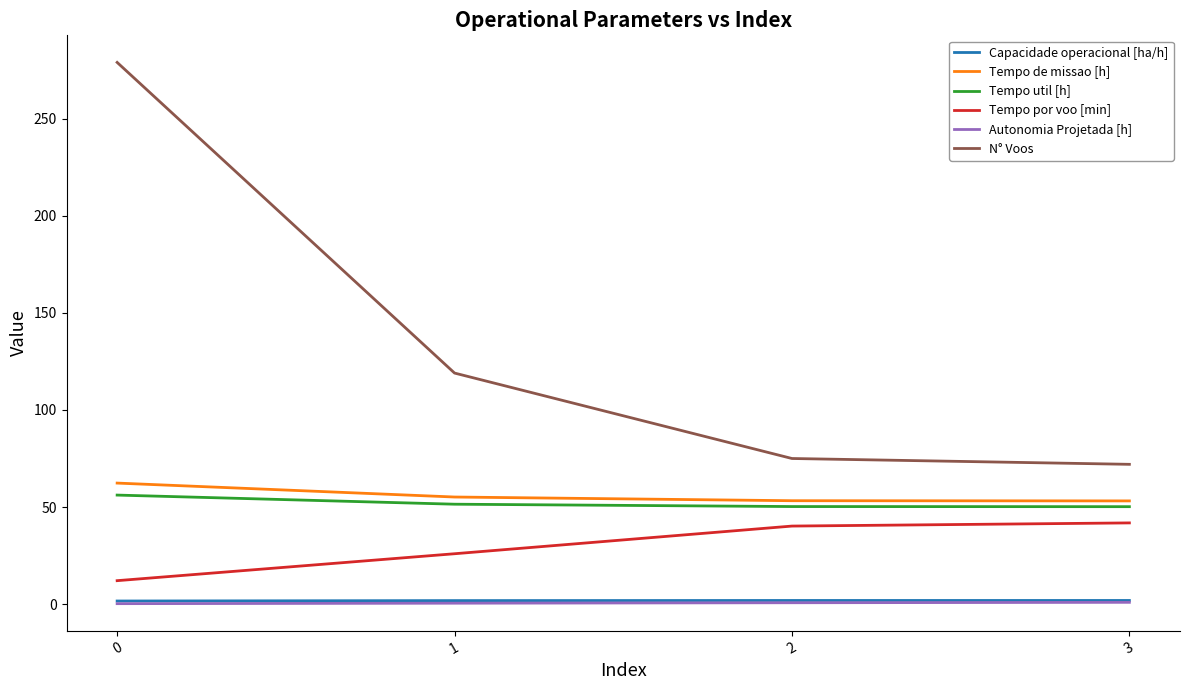

What is the difference between the Autonomia Projetada [h] values at 2 and 1?

0.2